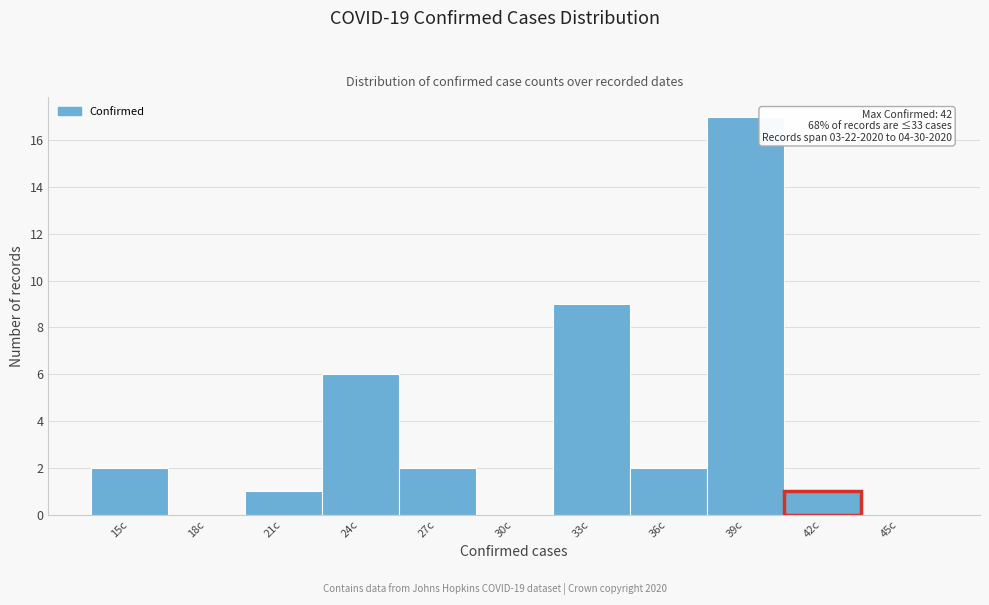

Reading left to right, what are all the values shown in this chart?

15c=2	18c=0	21c=1	24c=6	27c=2	30c=0	33c=9	36c=2	39c=17	42c=1	45c=0